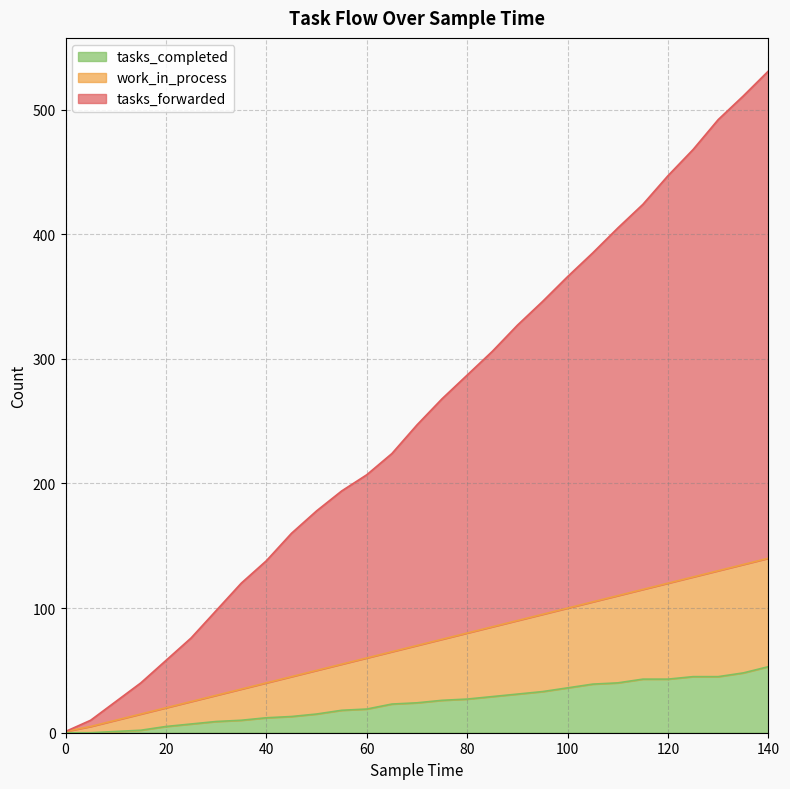

Reading left to right, list all the values displayed in this chart.

tasks_forwarded: 1	10	25	40	58	76	98	120	138	160	178	194	207	224	247	268	287	306	327	346	366	385	405	424	447	468	492	511	531
work_in_process: 1	5	10	15	20	25	30	35	40	45	50	55	60	65	70	75	80	85	90	95	100	105	110	115	120	125	130	135	140
tasks_completed: 0	0	1	2	5	7	9	10	12	13	15	18	19	23	24	26	27	29	31	33	36	39	40	43	43	45	45	48	53